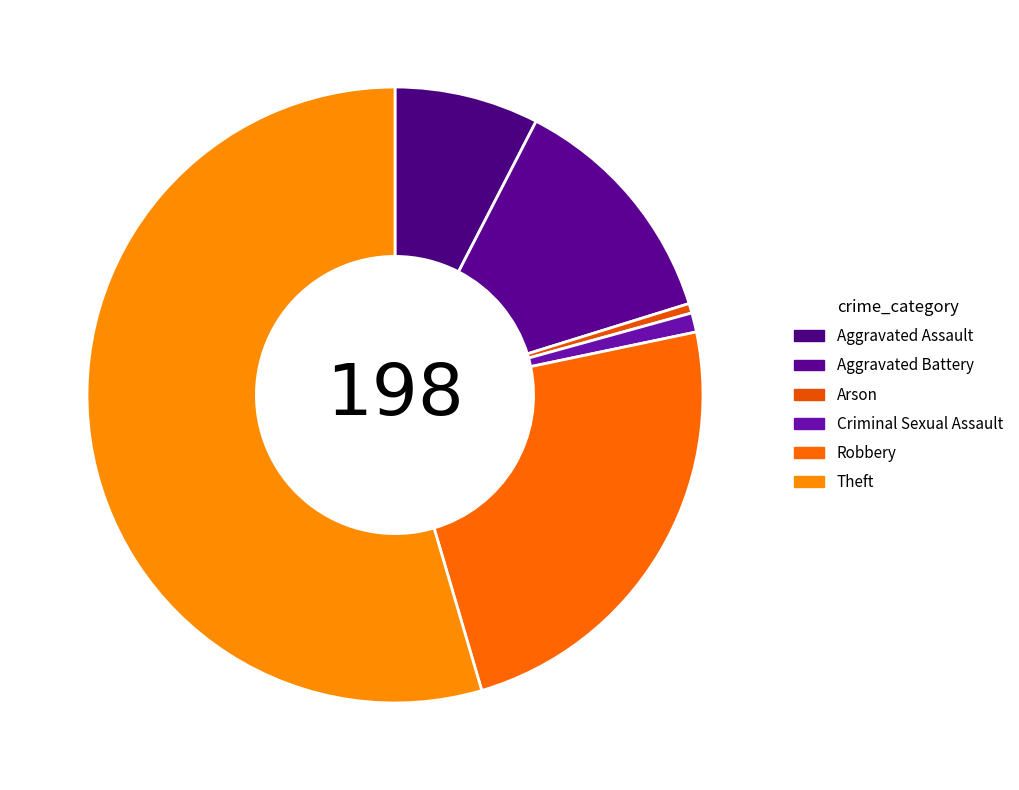

Is it true that Aggravated Assault is 8% of the pie?

True